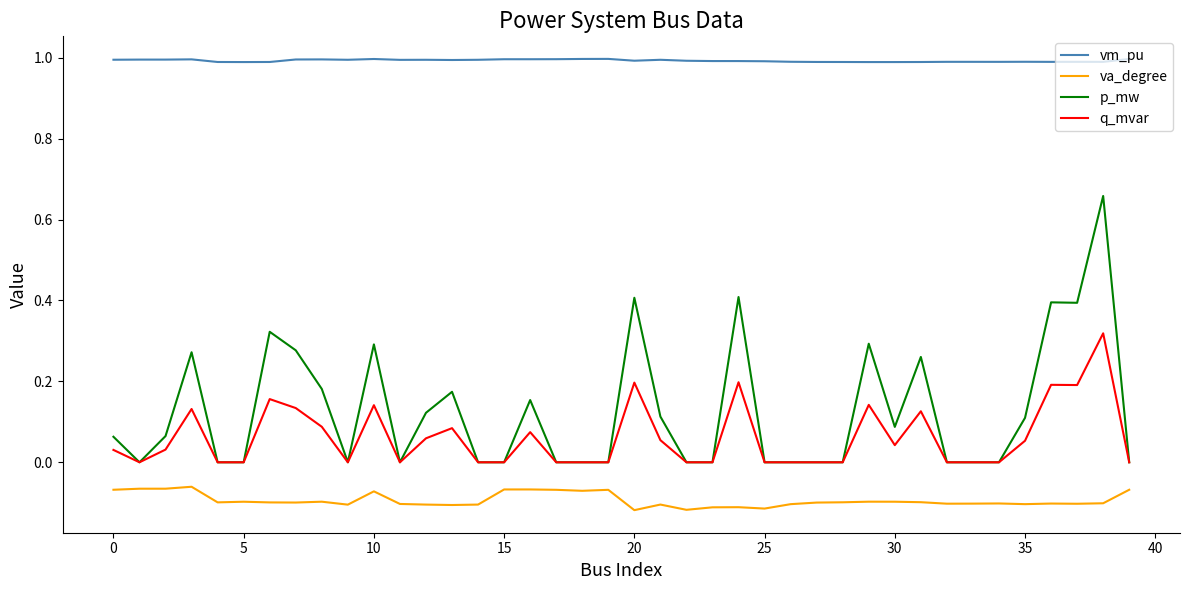

What are all the series names shown in the legend?

vm_pu, va_degree, p_mw, q_mvar